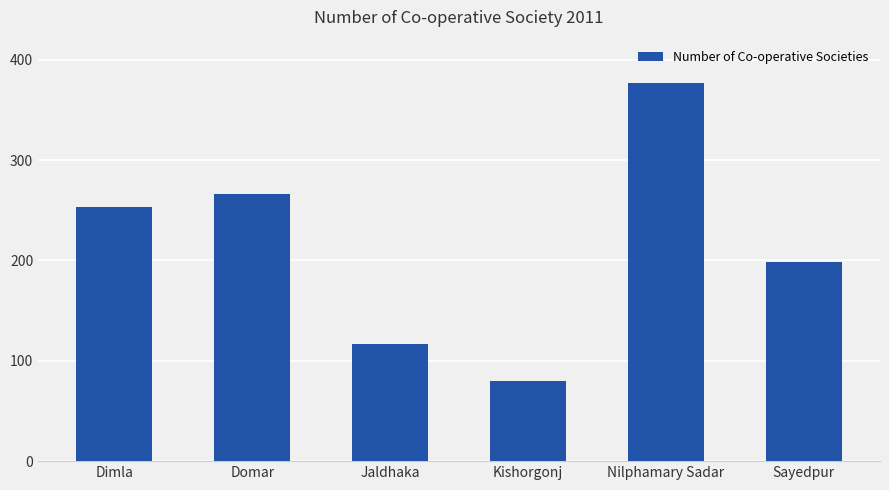

The value at Jaldhaka is 117. True or false?

True